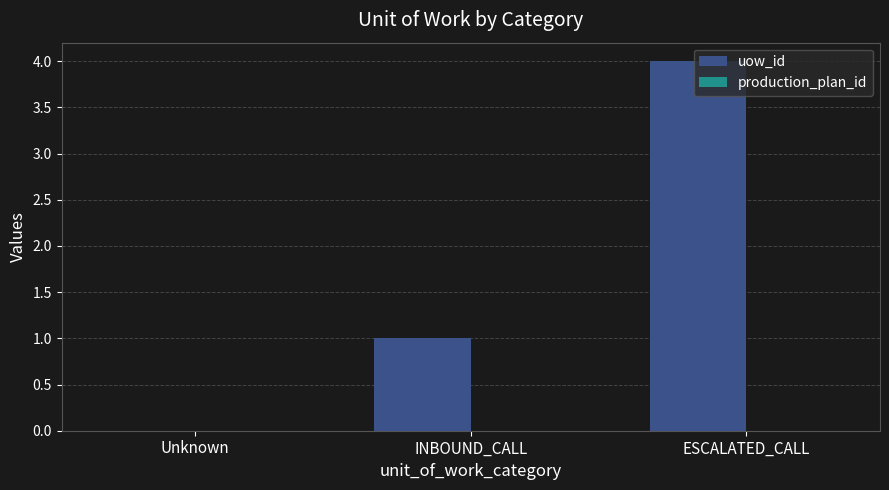

How many positive values are there?

2